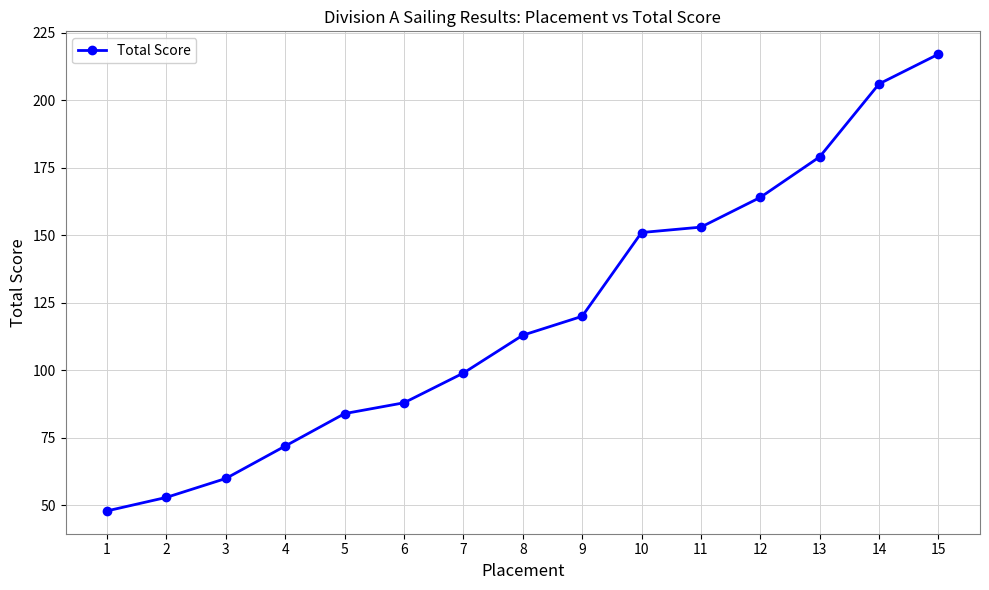

True or false: the data has more than 0 interior local peaks.

False